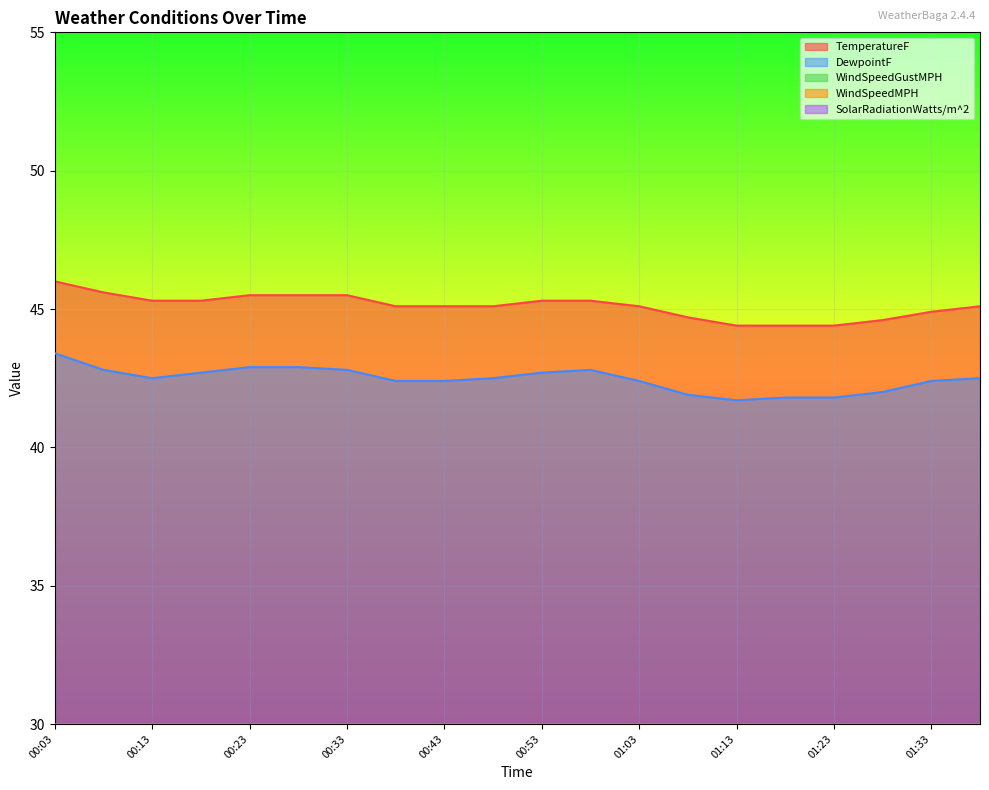

Reading left to right, transcribe all the data shown in this chart.

TemperatureF: 46.0	45.6	45.3	45.3	45.5	45.5	45.5	45.1	45.1	45.1	45.3	45.3	45.1	44.7	44.4	44.4	44.4	44.6	44.9	45.1
DewpointF: 43.4	42.8	42.5	42.7	42.9	42.9	42.8	42.4	42.4	42.5	42.7	42.8	42.4	41.9	41.7	41.8	41.8	42.0	42.4	42.5
WindSpeedMPH: 0.6	0.3	0.8	1.1	1.1	0.8	0.2	1.5	0.4	1.6	0.6	0.6	0.3	0.2	0.5	0.4	0.5	0.5	0.5	0.2
WindSpeedGustMPH: 2.9	2.7	1.2	1.5	2.0	2.0	1.9	2.1	2.1	2.0	2.2	2.2	2.2	0.7	0.7	1.0	1.0	1.4	1.4	1.1